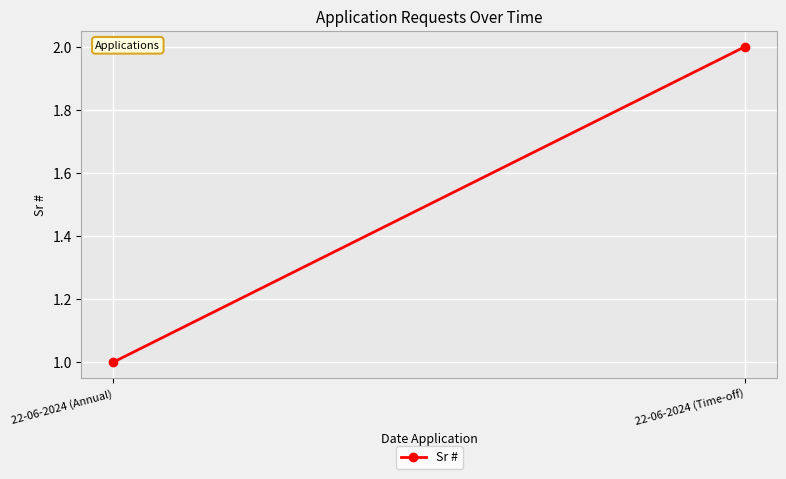

How many values are between 1 and 2?

2